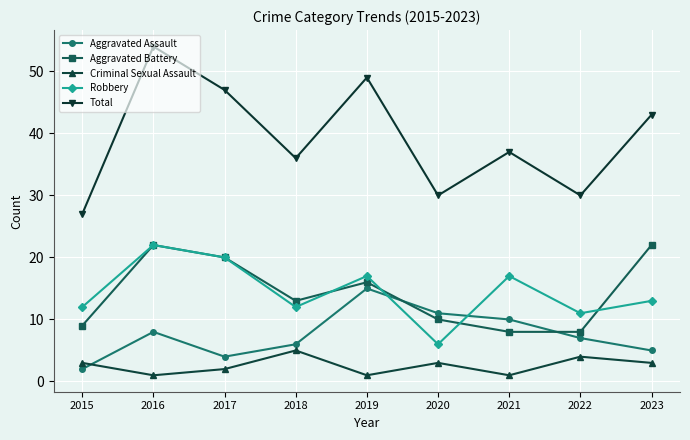

What is the total value across all series at 2017?

93